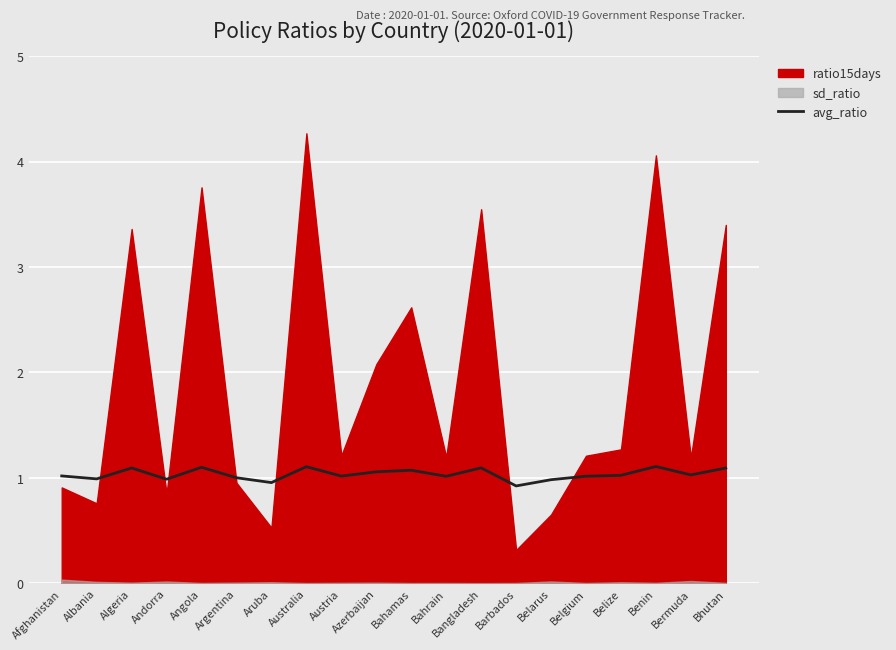

Between Bahrain and Belgium, which is larger?

Belgium